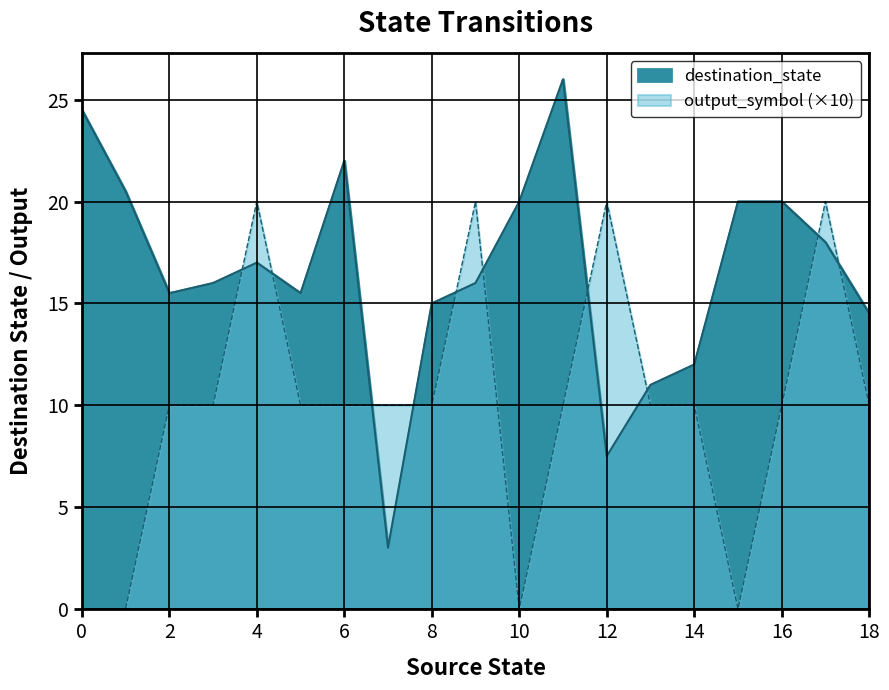

How many interior local valleys does the output_symbol series have?

5